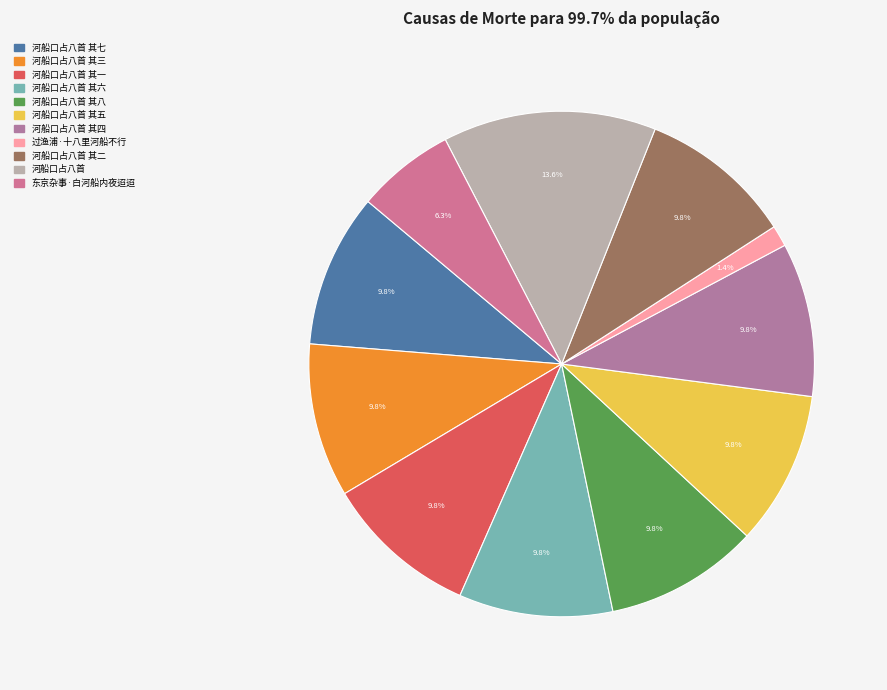

Which slice is the smallest?

过渔浦·十八里河船不行